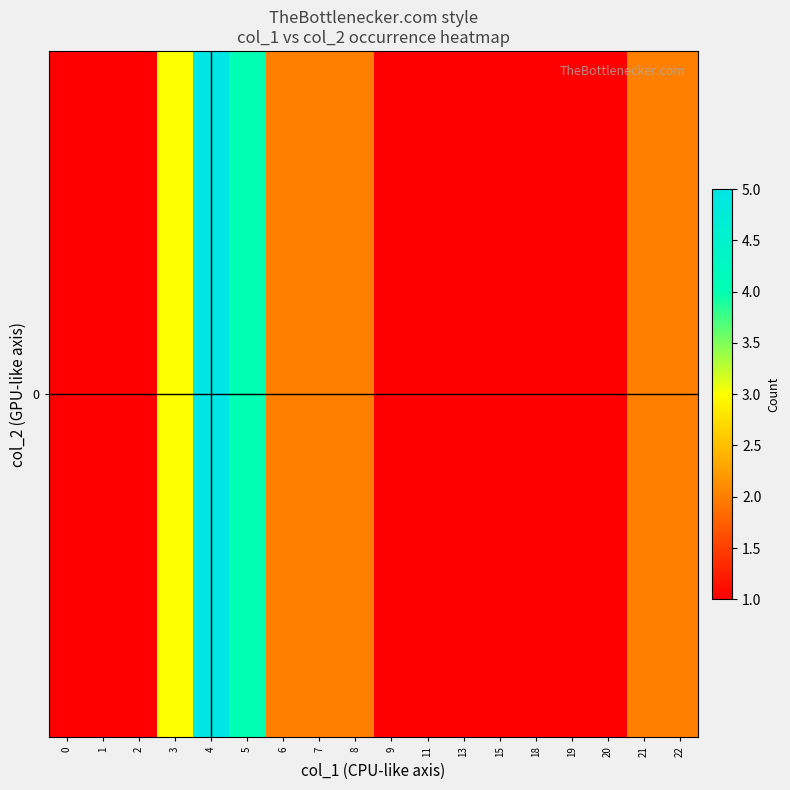

The value at 2 is 2. True or false?

False